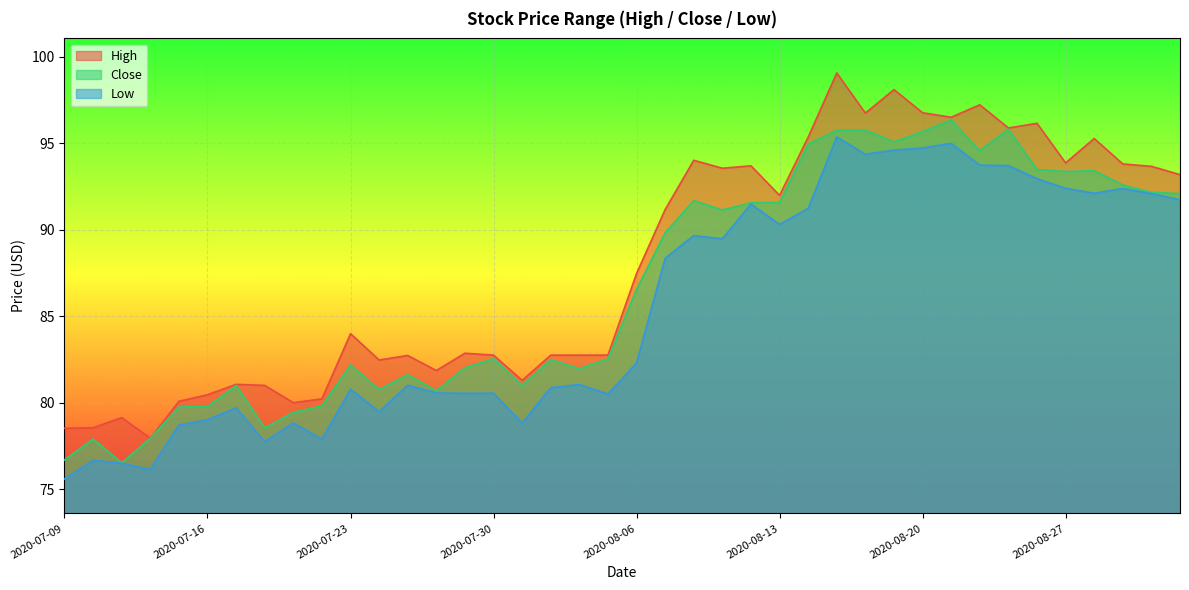

Which series has the largest range (max minus min)?

High